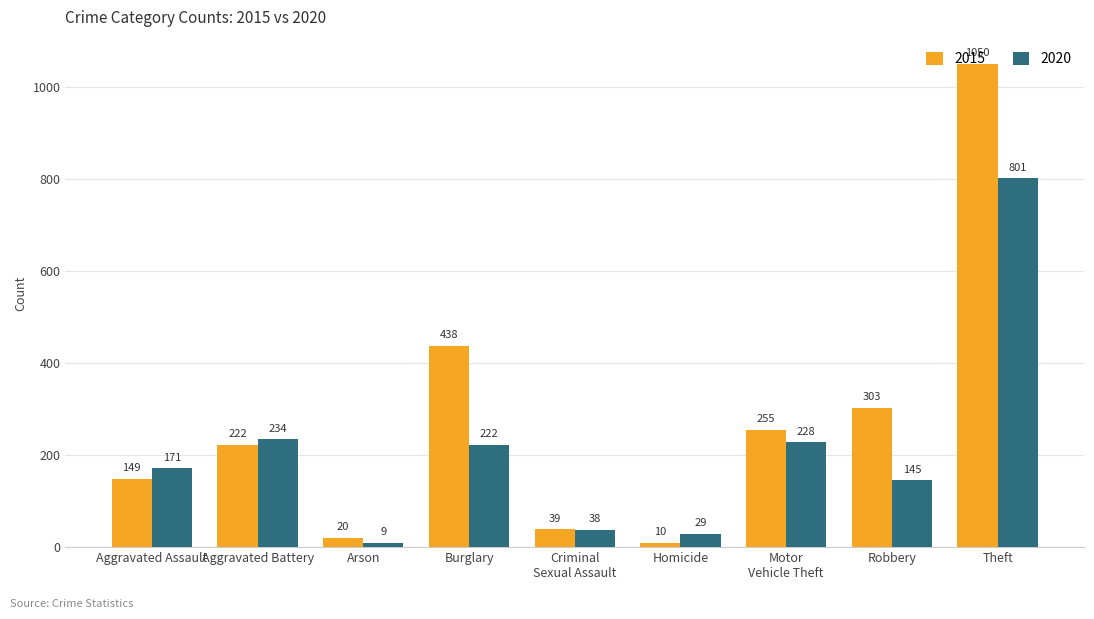

What is the label of the 6th bar from the right?

Burglary